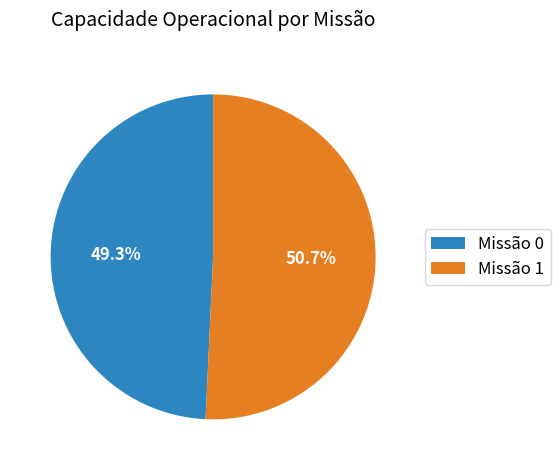

Which slice represents more than half of the pie?

Missão 1